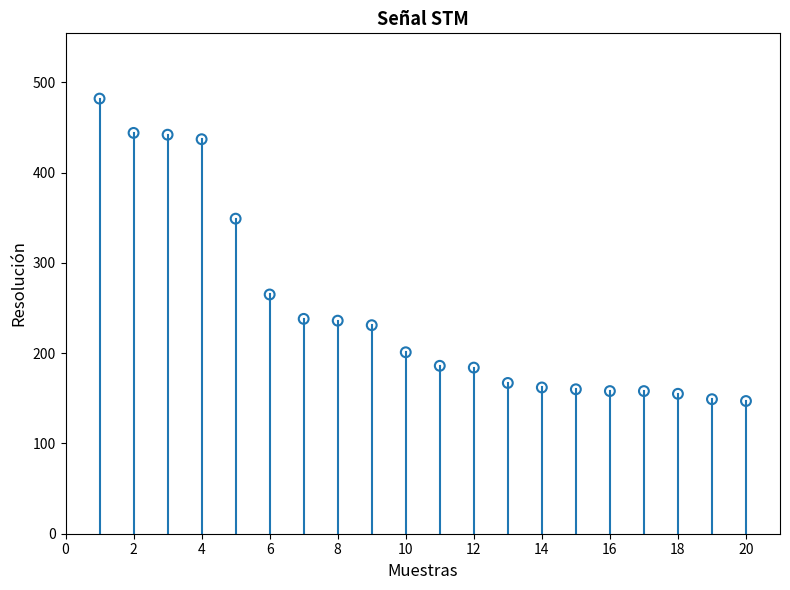

What Y value in the scatter plot is closest to 314?

349